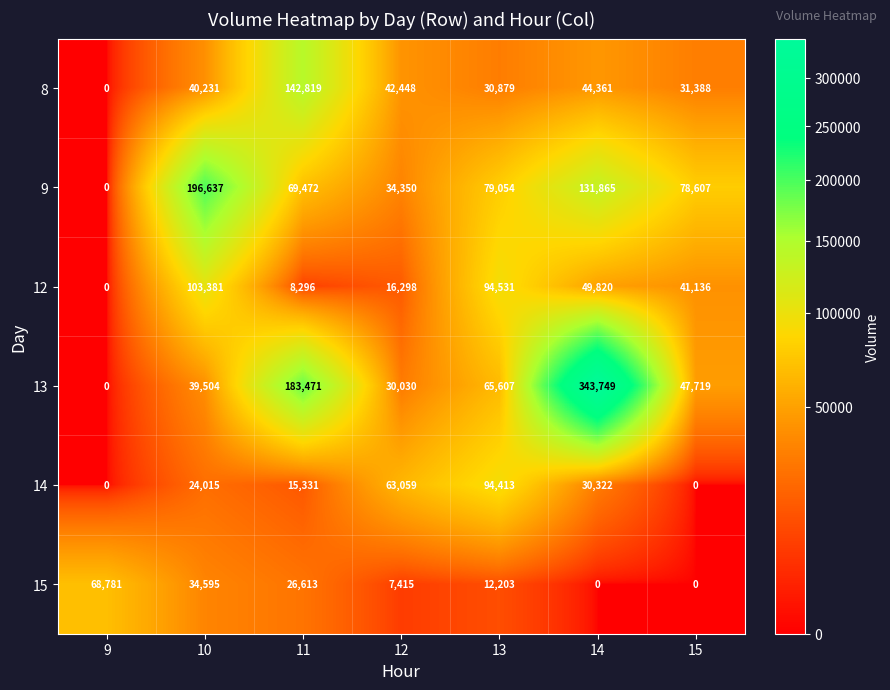

Which series has the largest total across all categories?

13